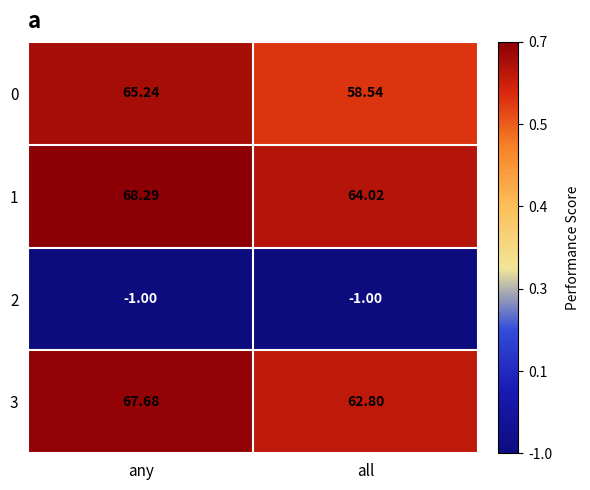

At which label does 0 reach its peak?

any